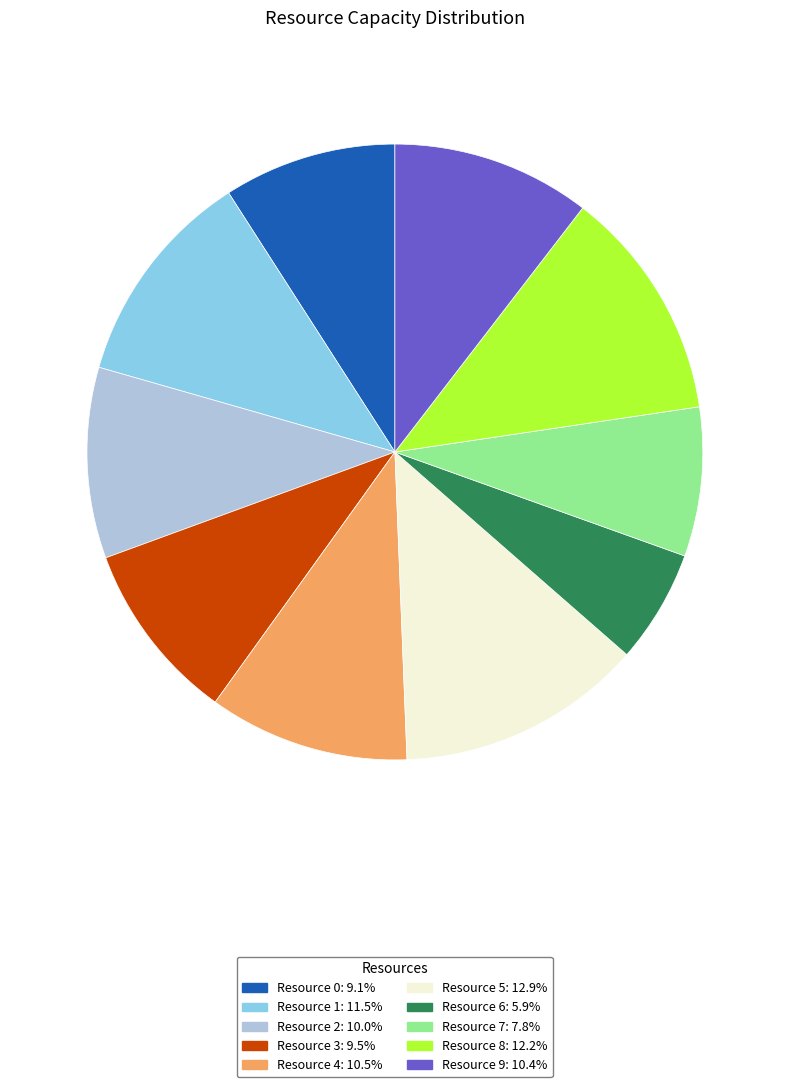

Which has a higher value, Resource 9 or Resource 3?

Resource 9